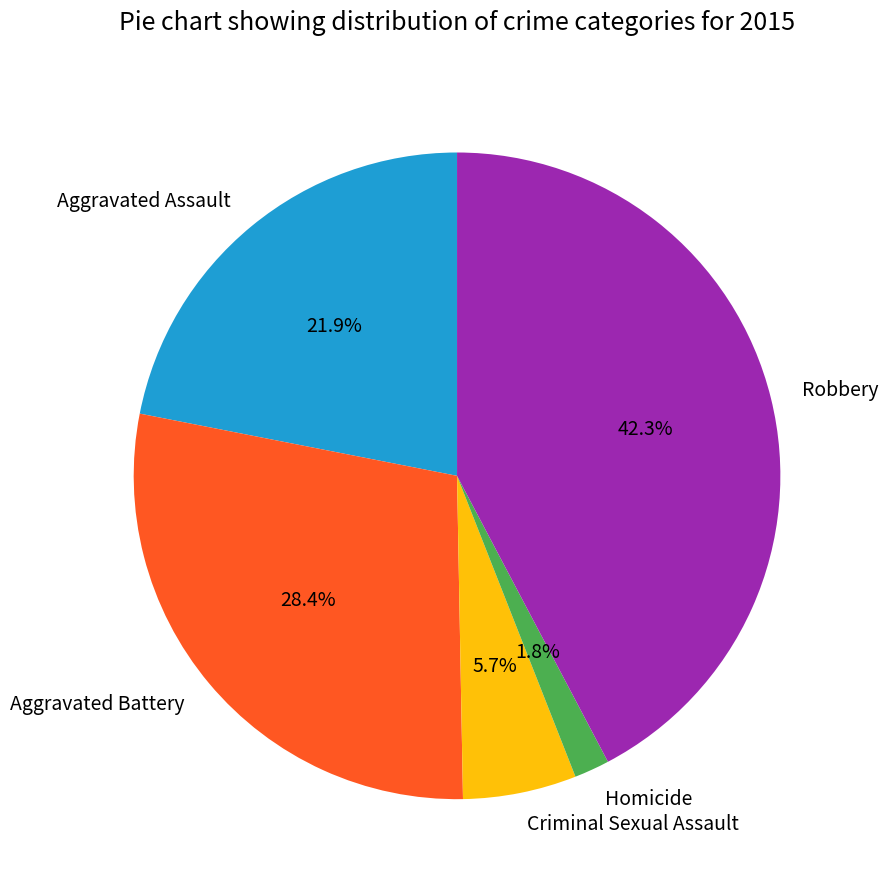

Between Homicide and Criminal Sexual Assault, which is larger?

Criminal Sexual Assault